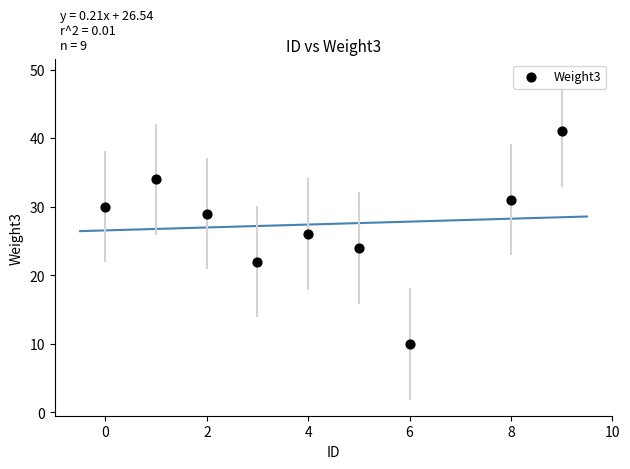

What is the range of X values (max minus min)?

9